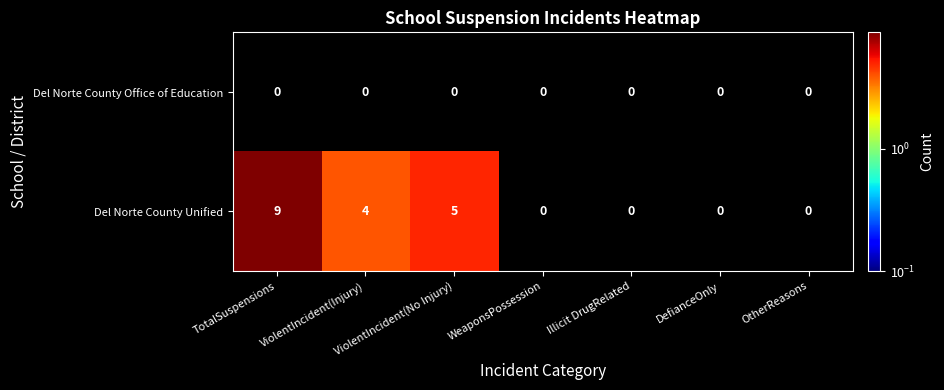

At which category is the sum across all series the highest?

TotalSuspensions